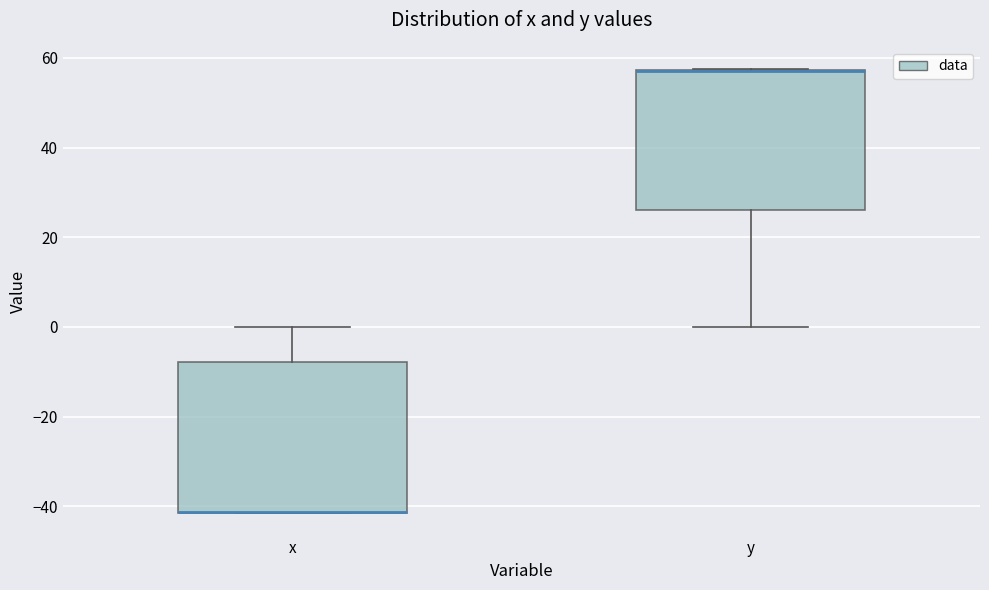

Where is the upper edge of the box for x on the y-axis? The values are not printed on the chart, so give them approximately, as read against the axis.

-8